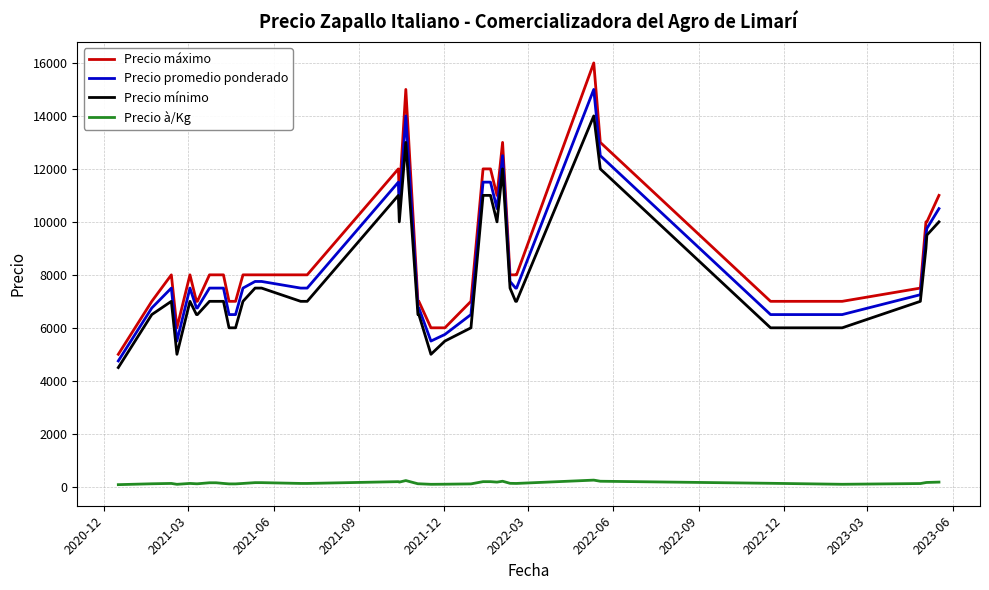

Which series has the widest spread of values?

Precio máximo